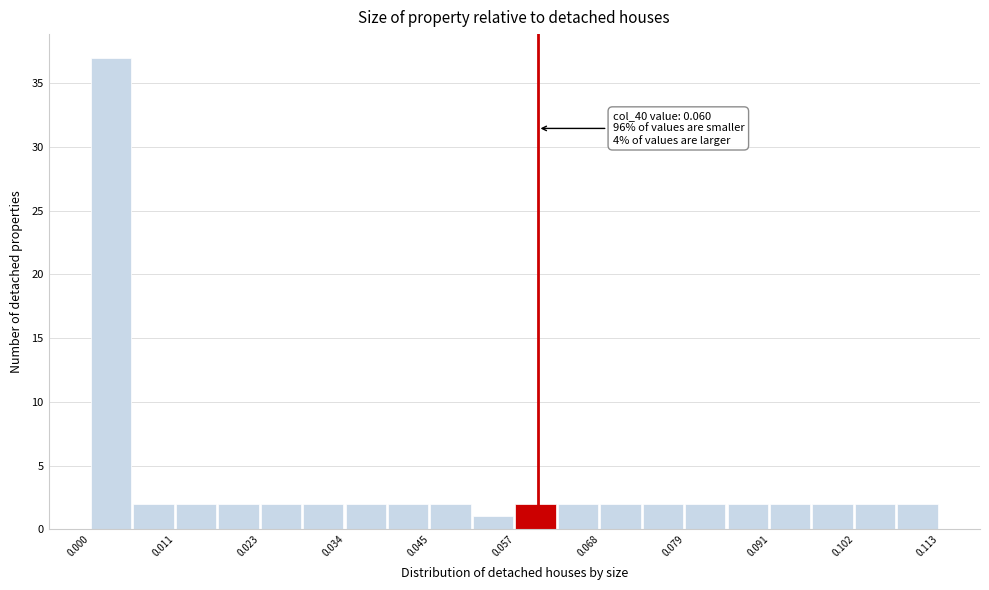

Read against the x-axis, roughly where is the centre of the tallest bar?

0.002